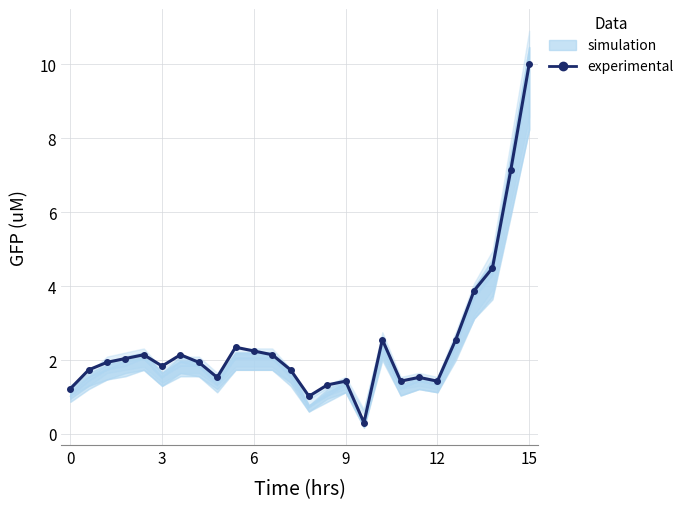

How many interior local valleys (lower than both neighbors) does the data have?

6